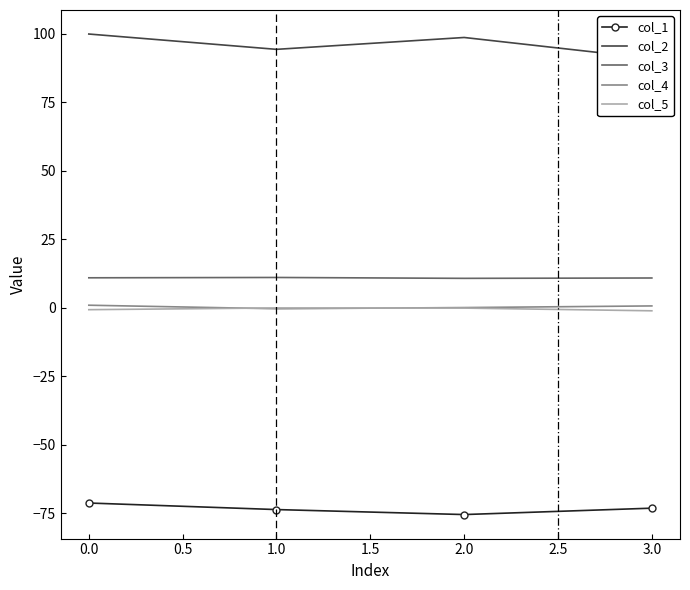

True or false: col_4 has a value of 0.7 at 3.0.

True